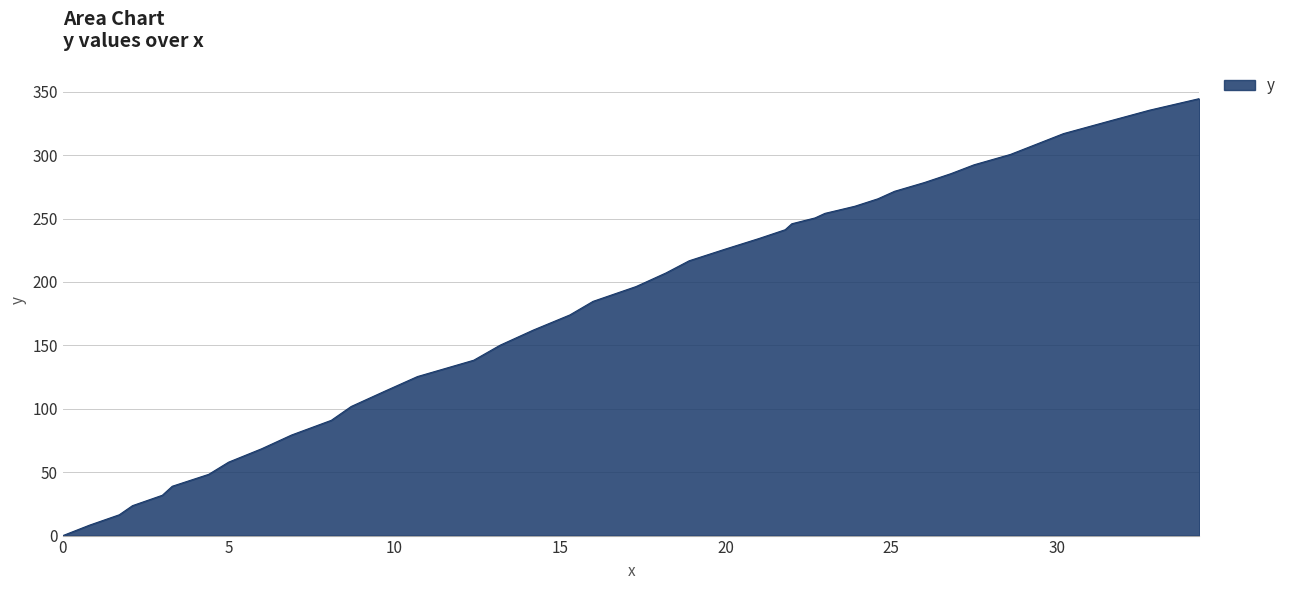

What is the difference between the maximum and minimum values?

344.6